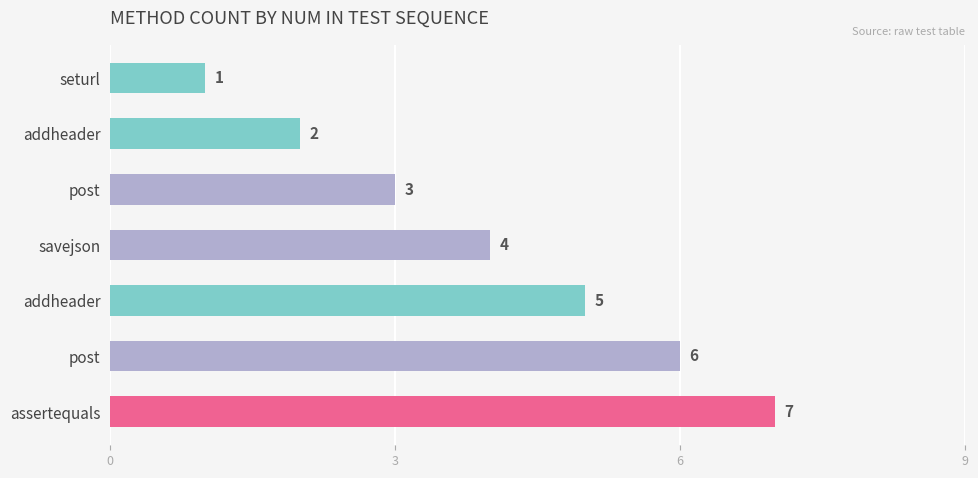

What is the change in value from seturl to addheader?

+1